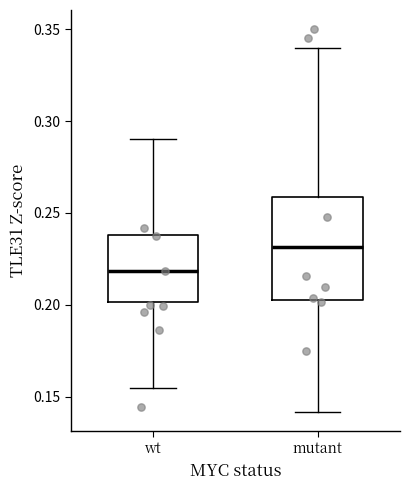

Reading left to right, read every box against the y-axis: the position of its median line, the range the box covers, and the ends of its whiskers. The values are not printed on the chart, so give them approximately, as read against the axis.

wt: median 0.220, box 0.200 to 0.240, whiskers 0.155 to 0.290
mutant: median 0.230, box 0.205 to 0.260, whiskers 0.140 to 0.340